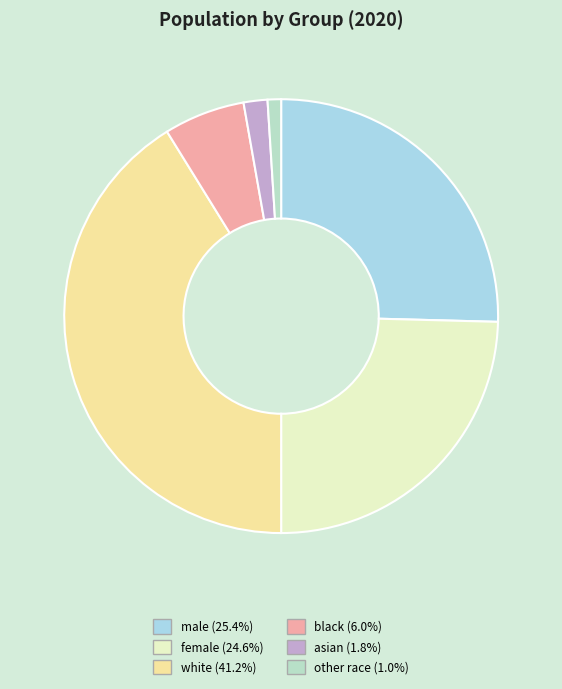

Which category has the biggest portion of the pie?

white